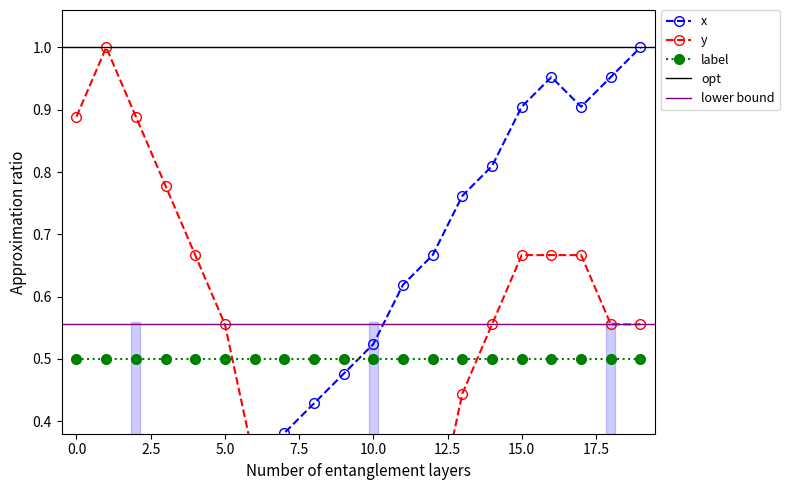

At which label is y closest to 0?

8